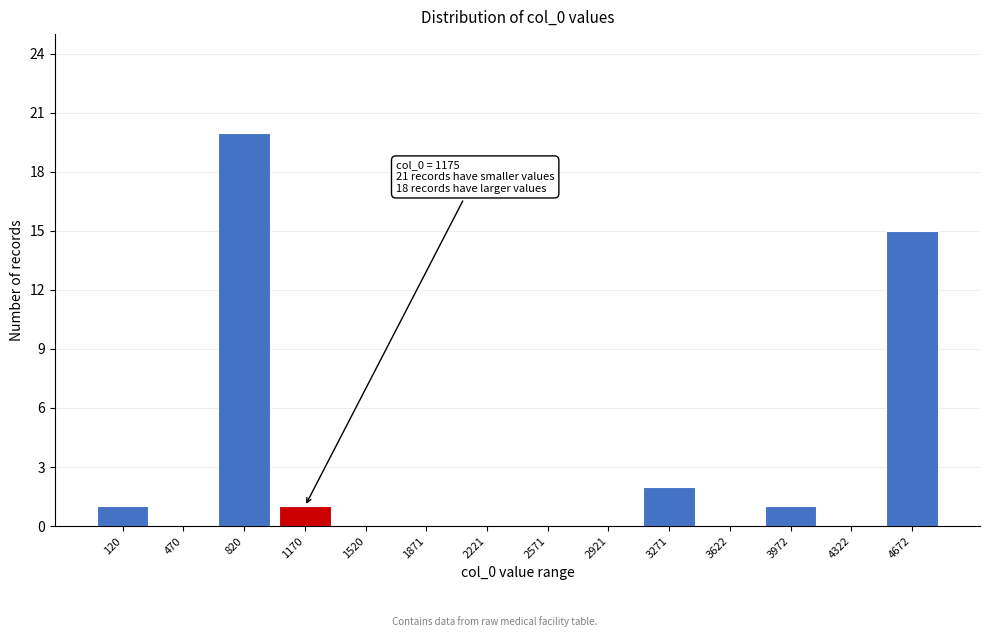

Reading left to right, what are all the values shown in this chart?

120=1	470=0	820=20	1170=1	1520=0	1871=0	2221=0	2571=0	2921=0	3271=2	3622=0	3972=1	4322=0	4672=15